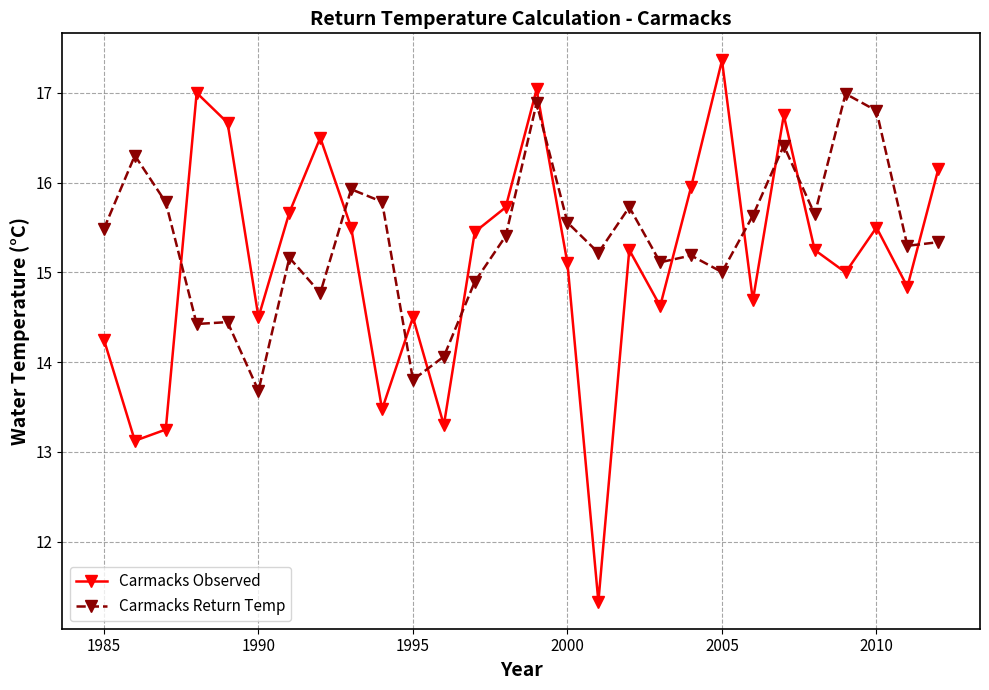

What is the smallest value displayed?

11.3